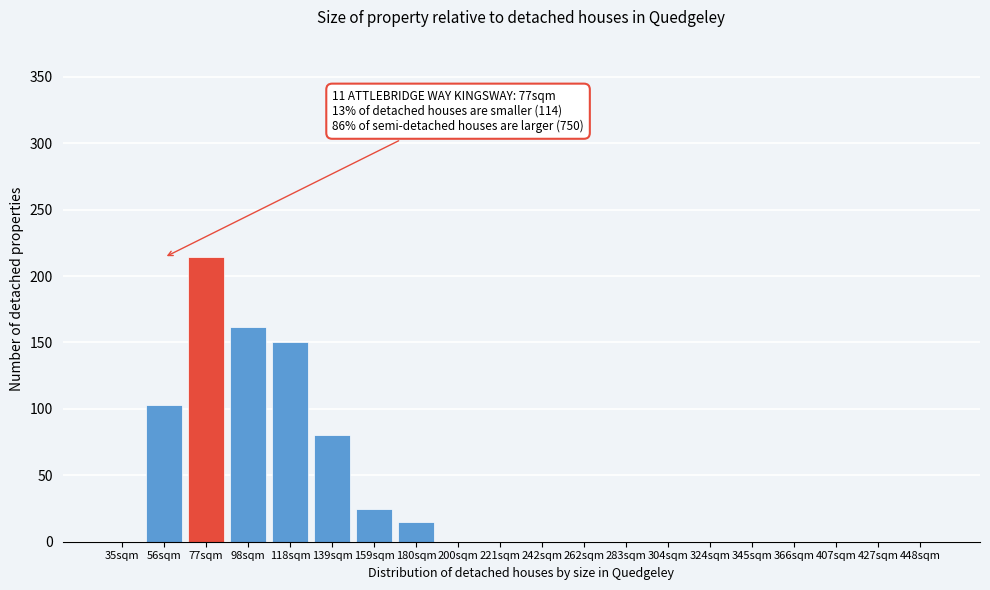

Reading left to right, list all the values displayed in this chart.

35sqm=0	56sqm=103	77sqm=214	98sqm=162	118sqm=150	139sqm=80	159sqm=25	180sqm=15	200sqm=0	221sqm=0	242sqm=0	262sqm=0	283sqm=0	304sqm=0	324sqm=0	345sqm=0	366sqm=0	407sqm=0	427sqm=0	448sqm=0